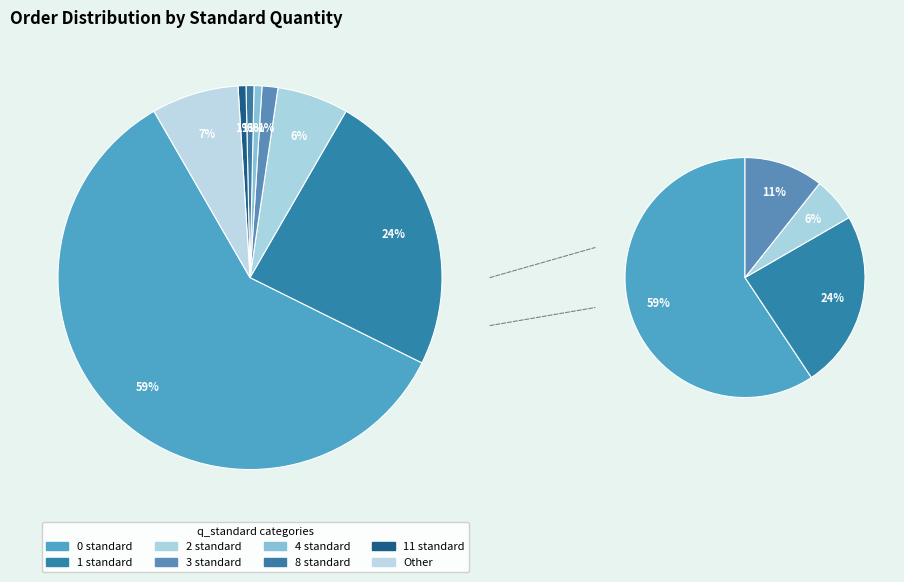

How many segments does this pie chart have?

8